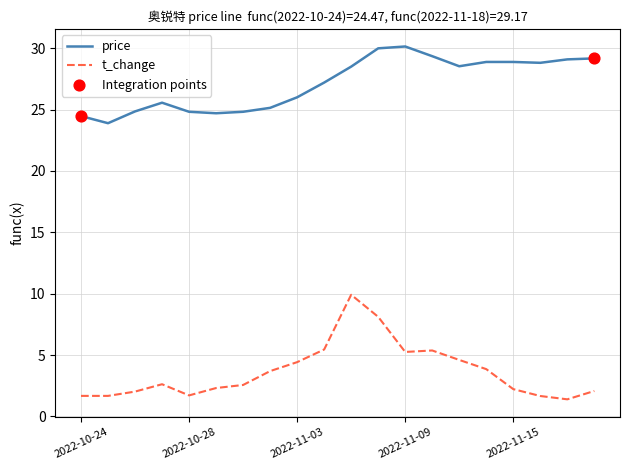

Which series has the largest total across all categories?

price